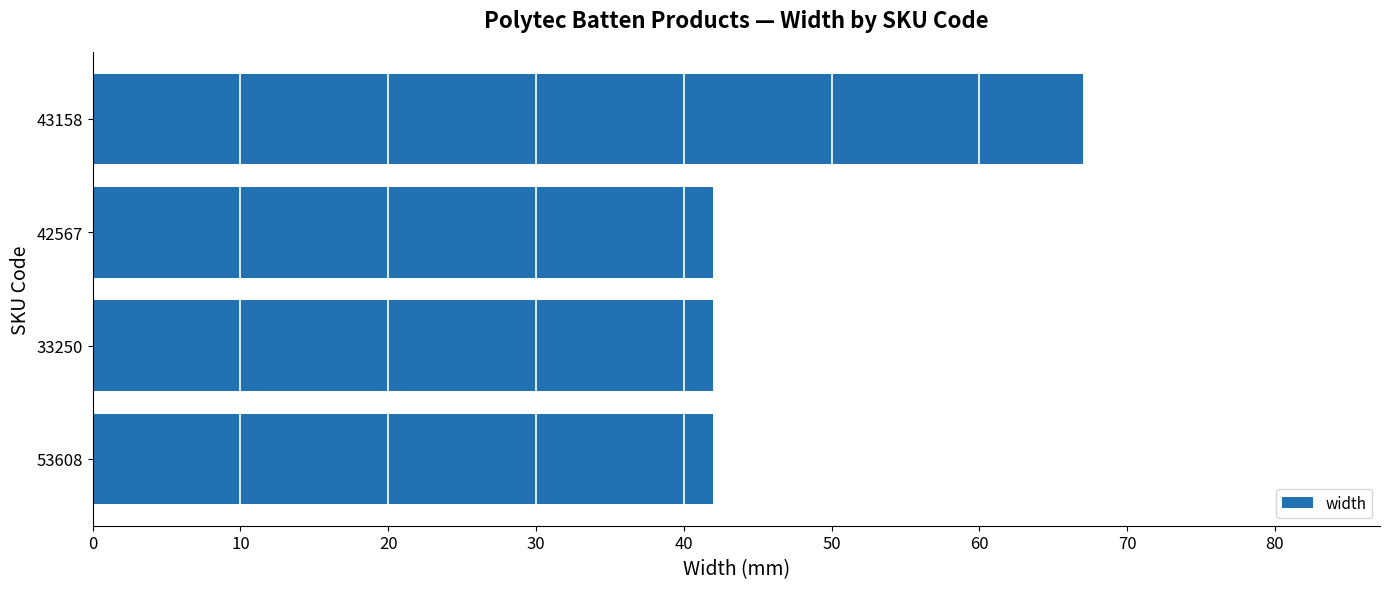

What is the difference between the maximum and minimum values?

25